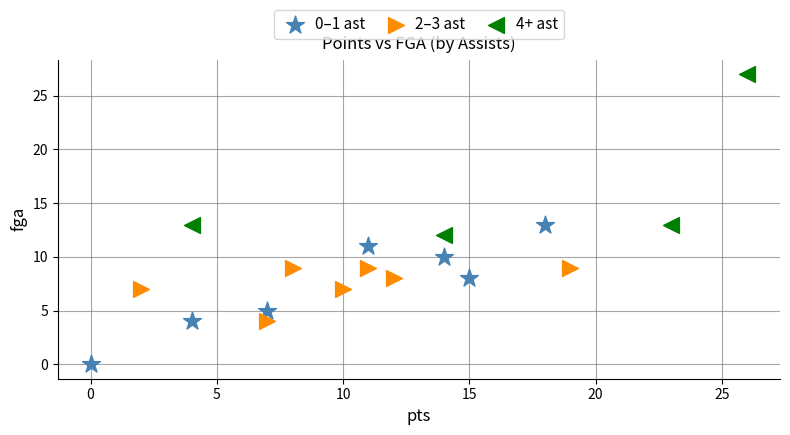

Which series contains the highest Y value?

4+ ast